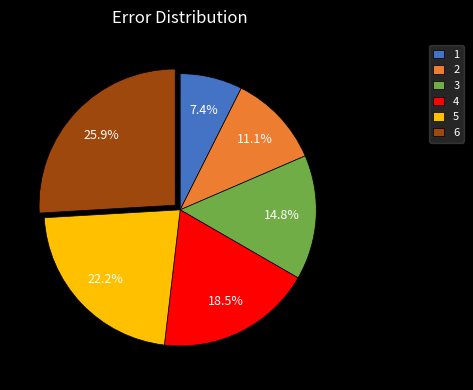

To the nearest percent, what portion does 2 represent?

11%